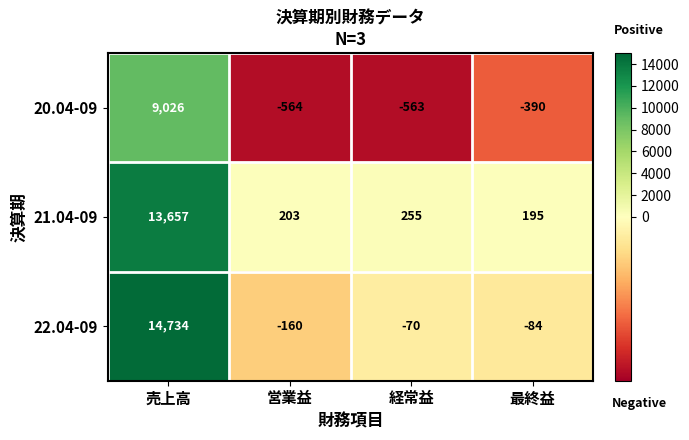

Between 営業益 and 最終益, which series saw the biggest shift?

20.04-09